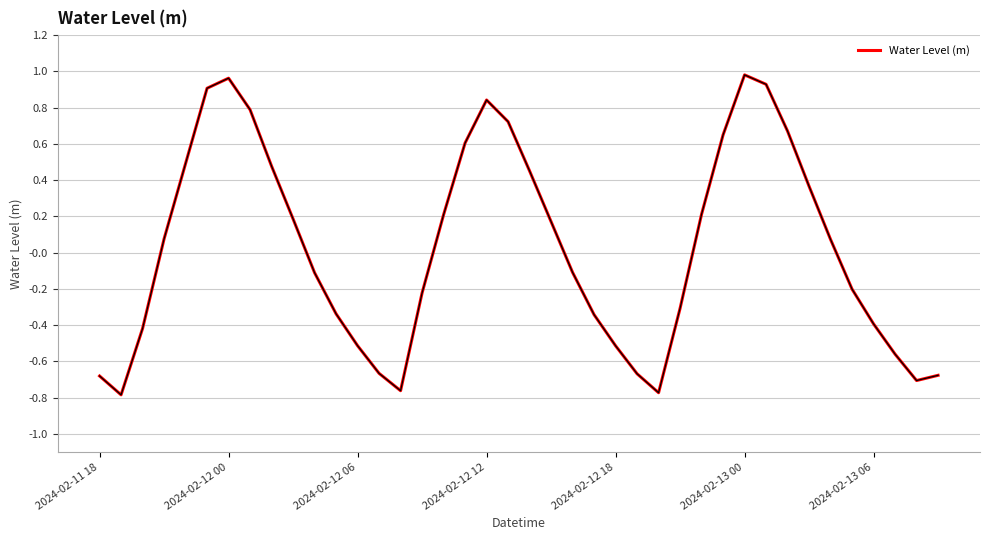

What is the smallest value displayed?

-0.8